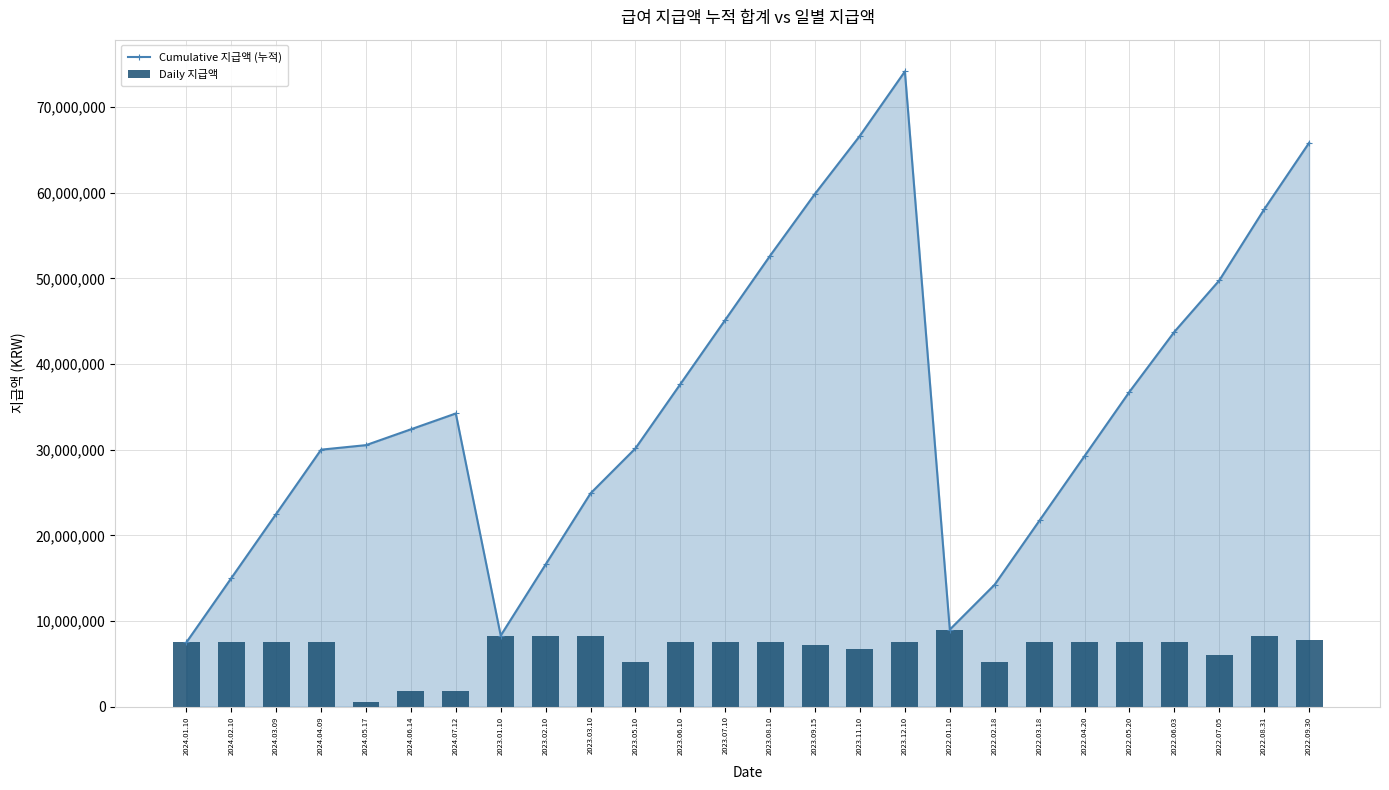

How many values in the Cumulative 지급액 (누적) series are below 32376000?

13